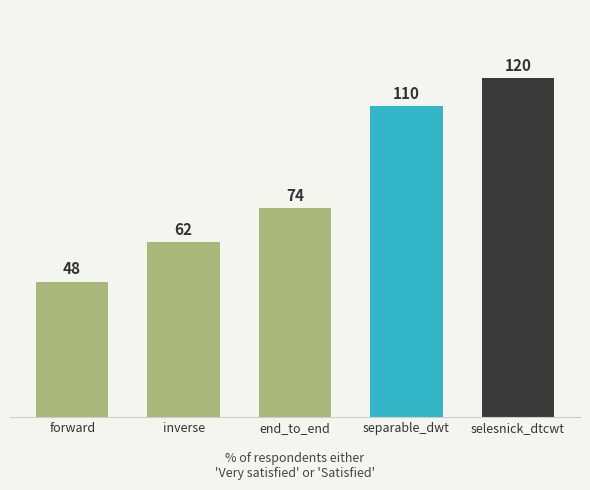

What is the smallest value displayed?

48